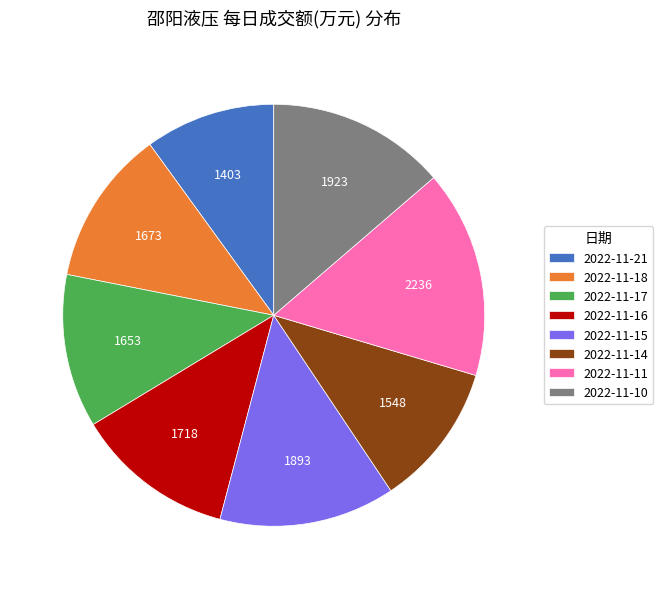

Is it true that 2022-11-16 is 12% of the pie?

True